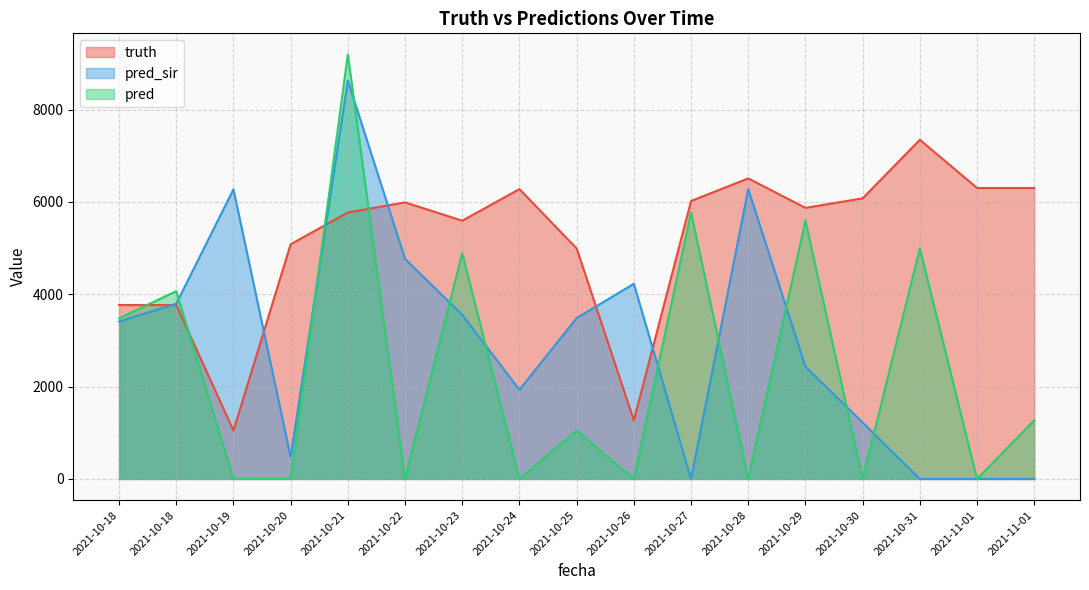

How many values in the truth series exceed 5873?

8